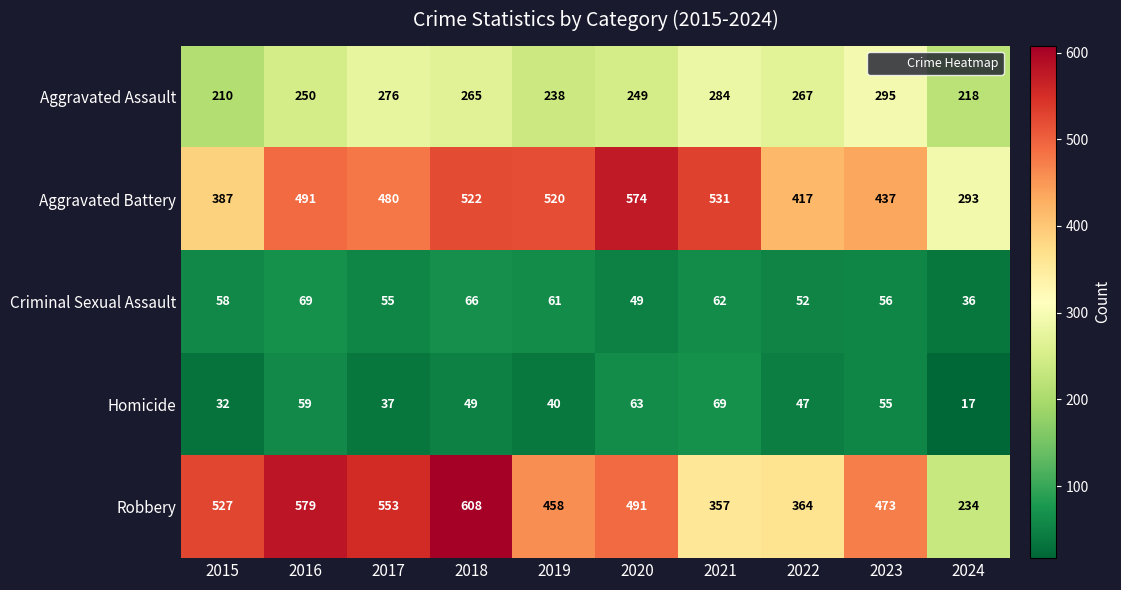

How many data points in Homicide are less than 49?

5